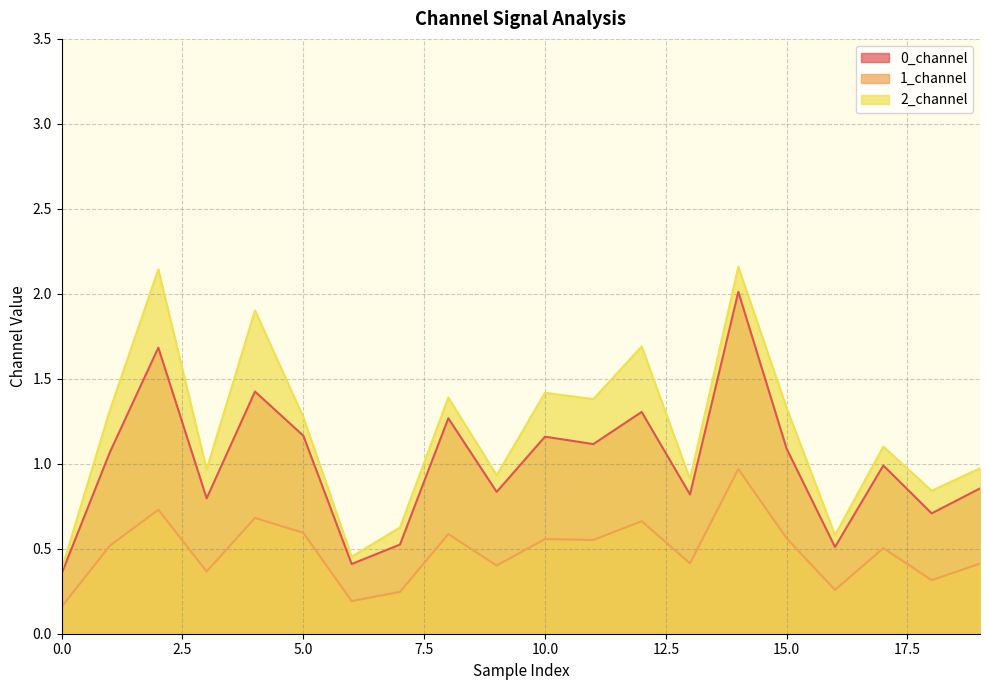

How many lines are shown in the chart?

3